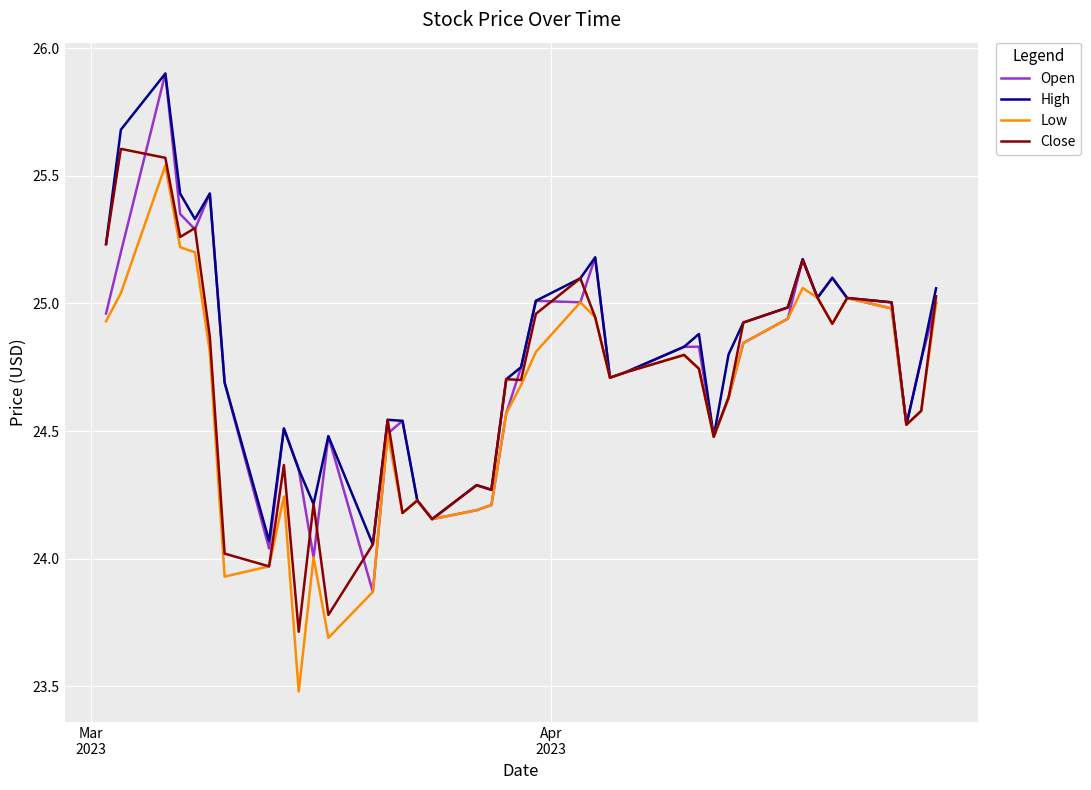

What is the maximum value shown in the chart?

25.9